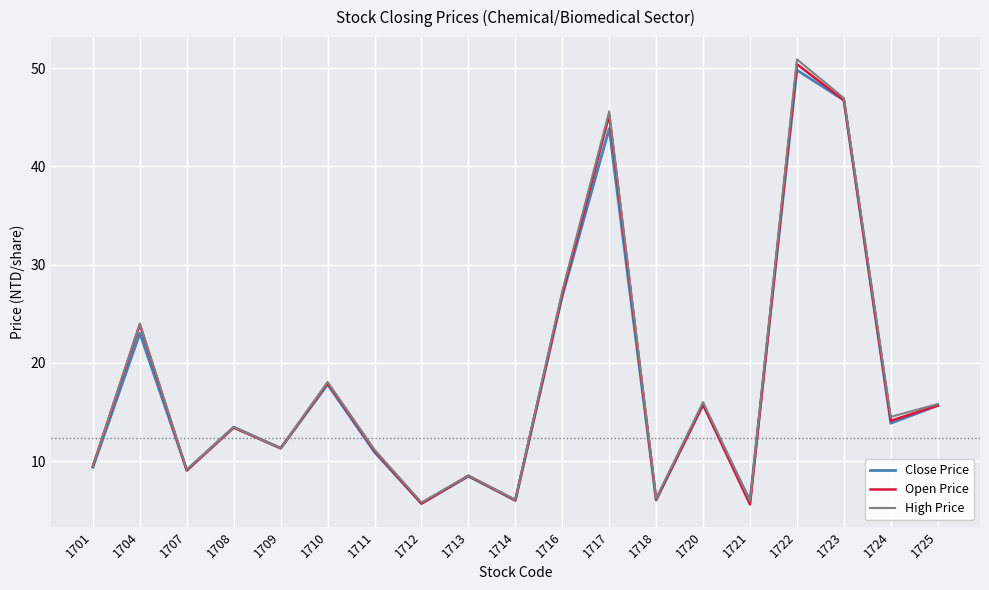

Is it true that High Price equals 39.3 at 1704?

False